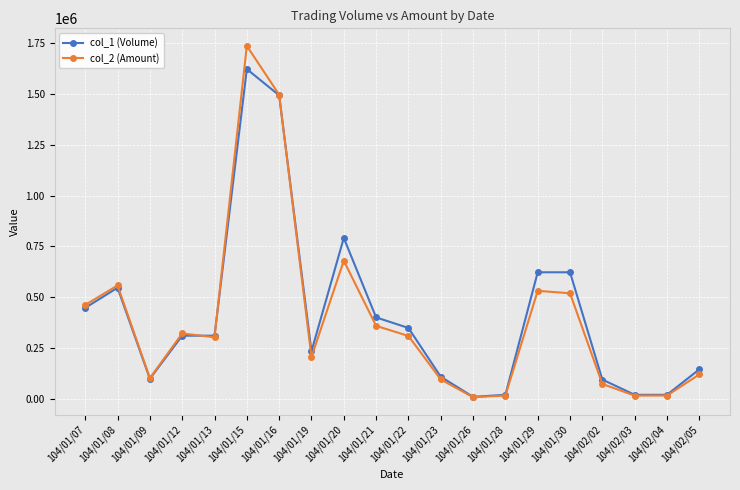

What is the smallest value displayed?

8200